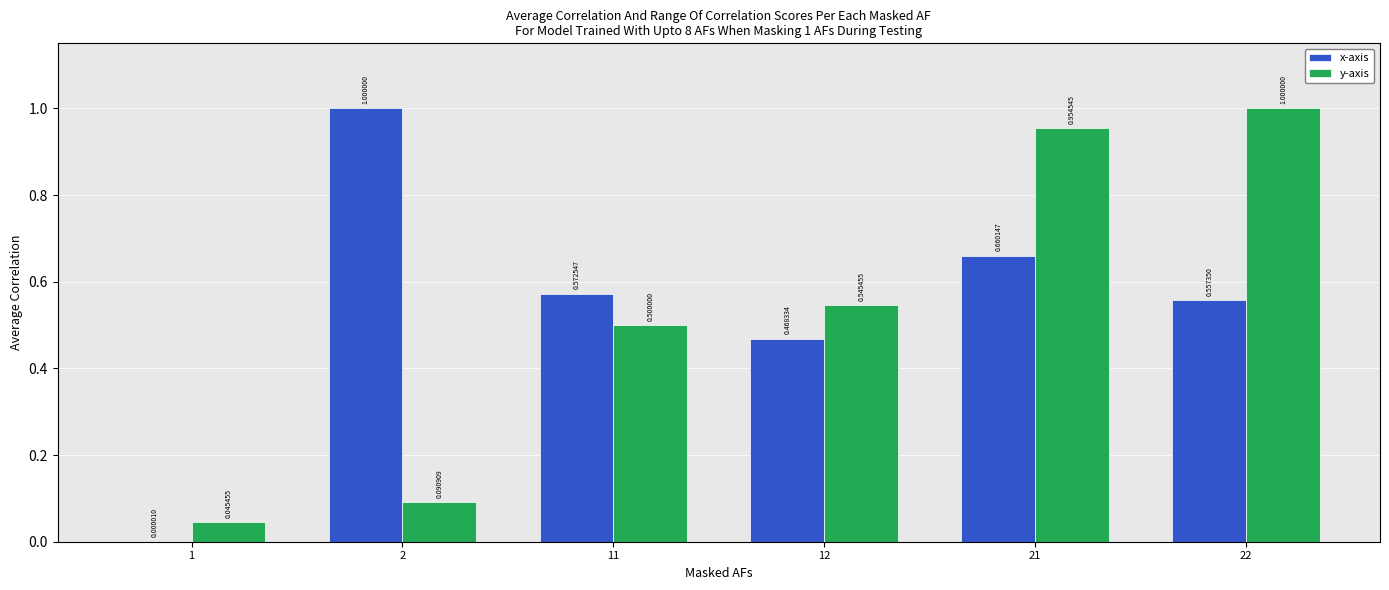

True or false: x-axis has a value of 0.2 at 12.

False